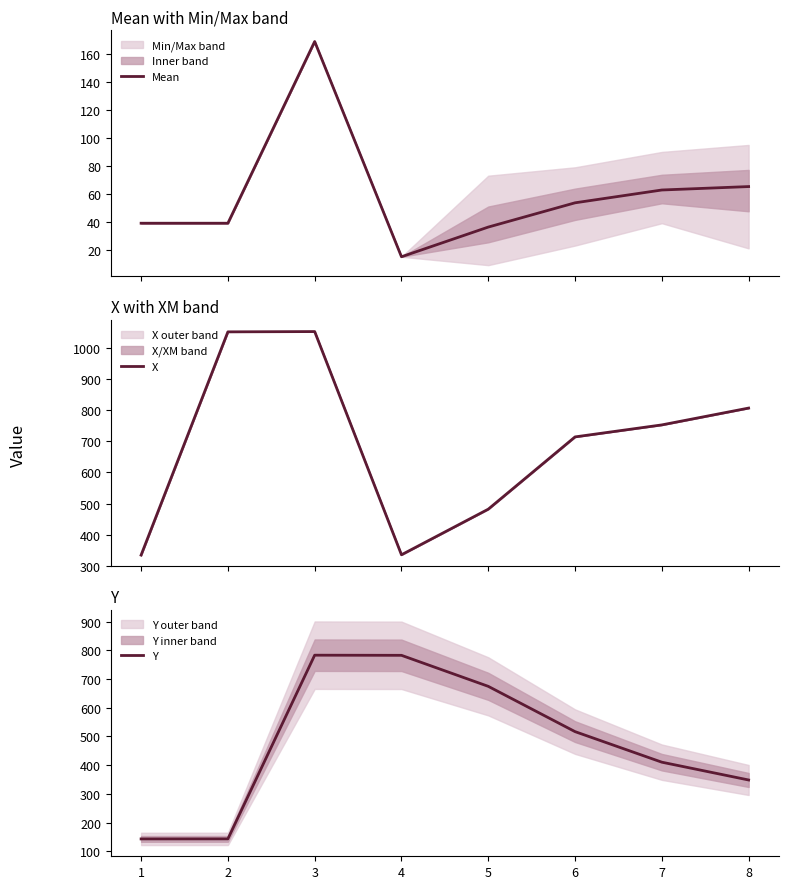

What is the sum of all Mean values?

479.8